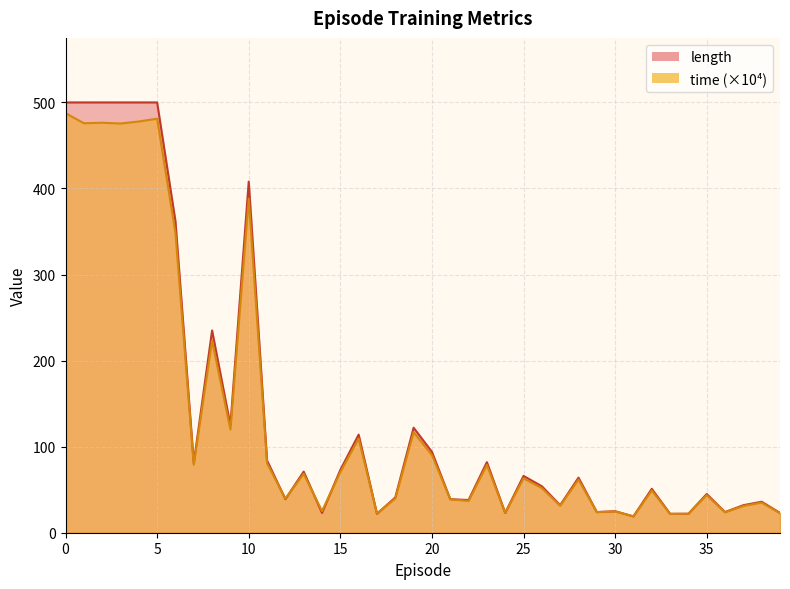

Where do time and length first cross each other?

11 and 12